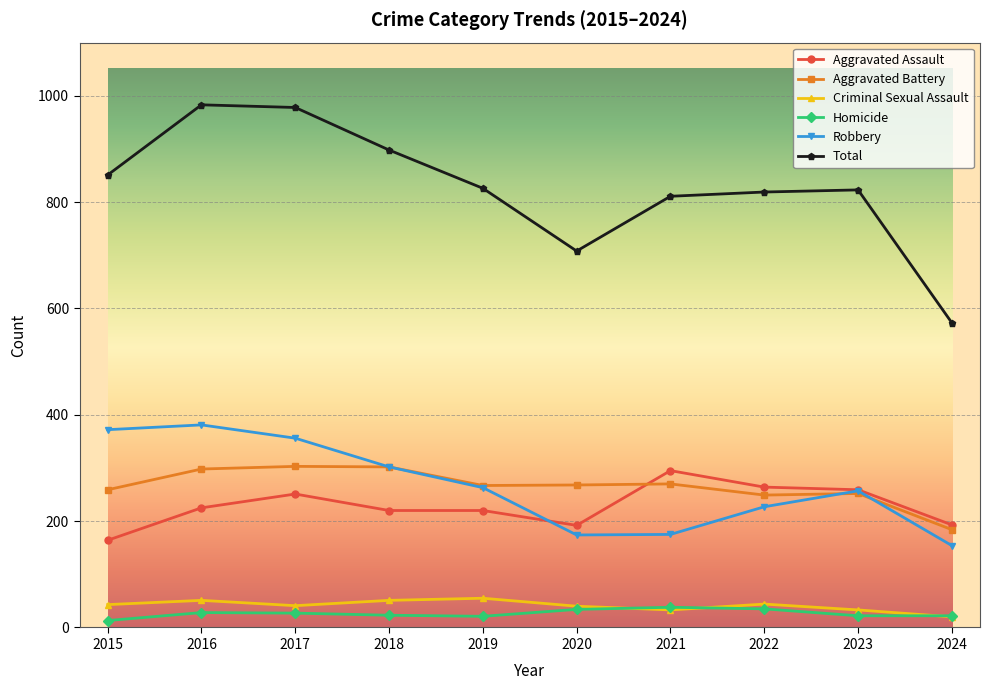

True or false: Robbery has more than 0 points higher than both neighbors.

True